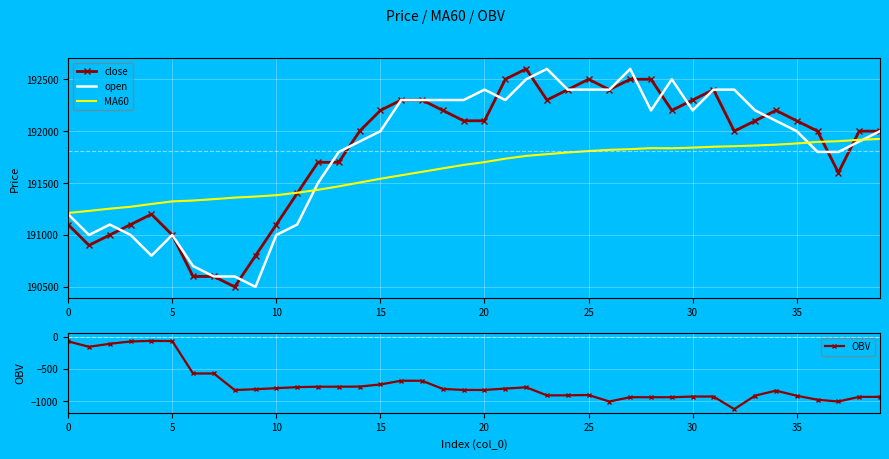

What is the smallest value displayed?

-1126.0